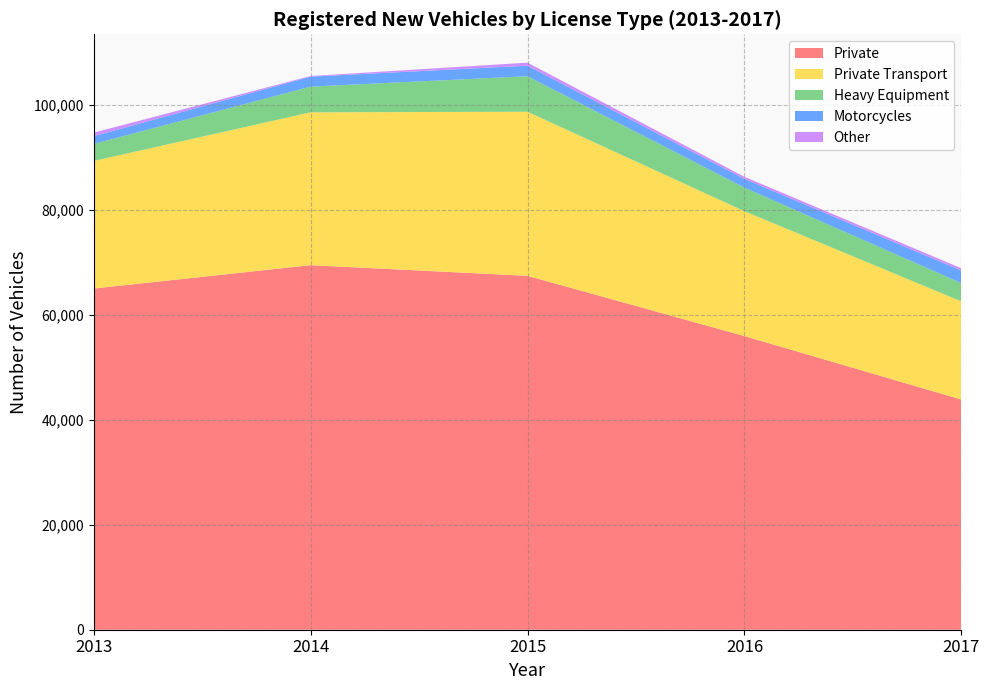

Reading right to left, extract all data points from this chart.

Private: 2017=43868	2016=55964	2015=67447	2014=69479	2013=65025
Private Transport: 2017=18713	2016=23801	2015=31274	2014=29129	2013=24311
Heavy Equipment: 2017=3469	2016=4494	2015=6767	2014=4899	2013=3242
Motorcycles: 2017=2404	2016=1654	2015=2006	2014=1903	2013=1477
Other: 2017=435	2016=405	2015=581	2014=122	2013=674